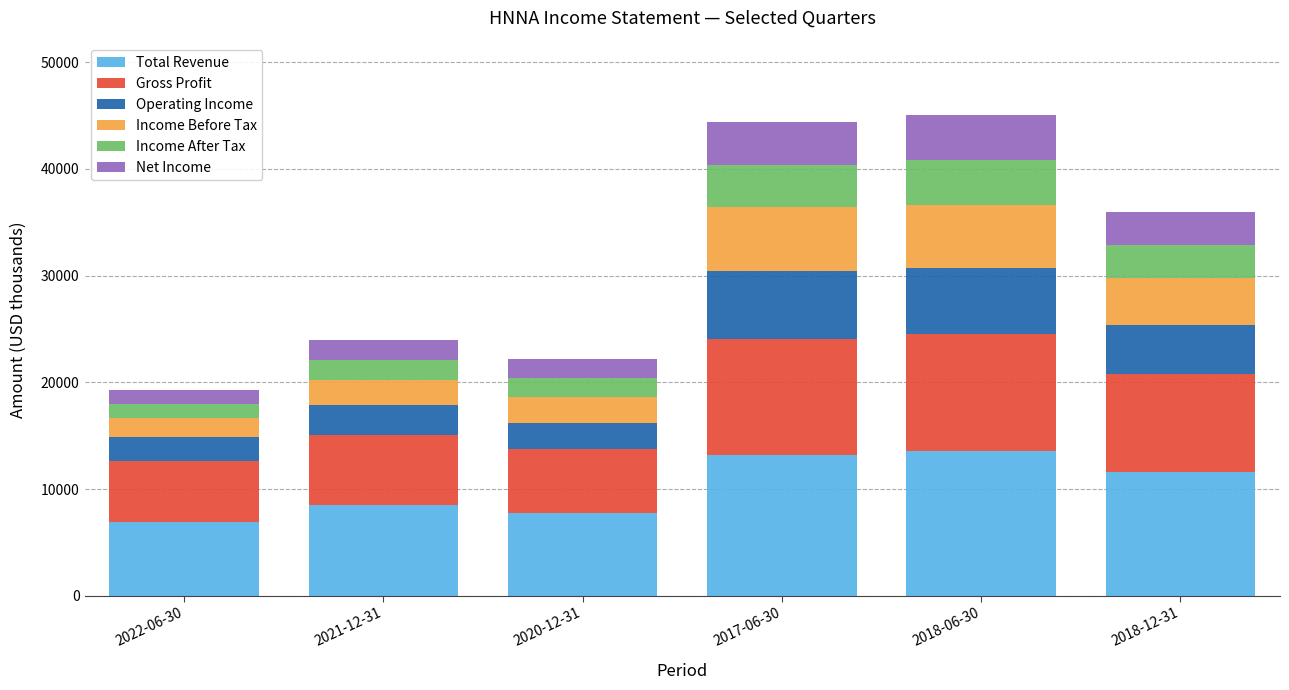

What is the sum of all Total Revenue values?

61600